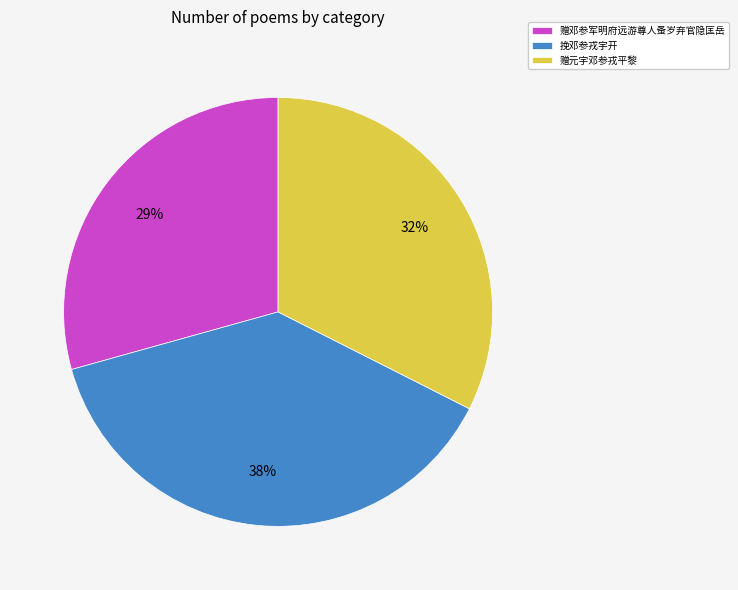

Which category has the biggest portion of the pie?

挽邓参戎宇开